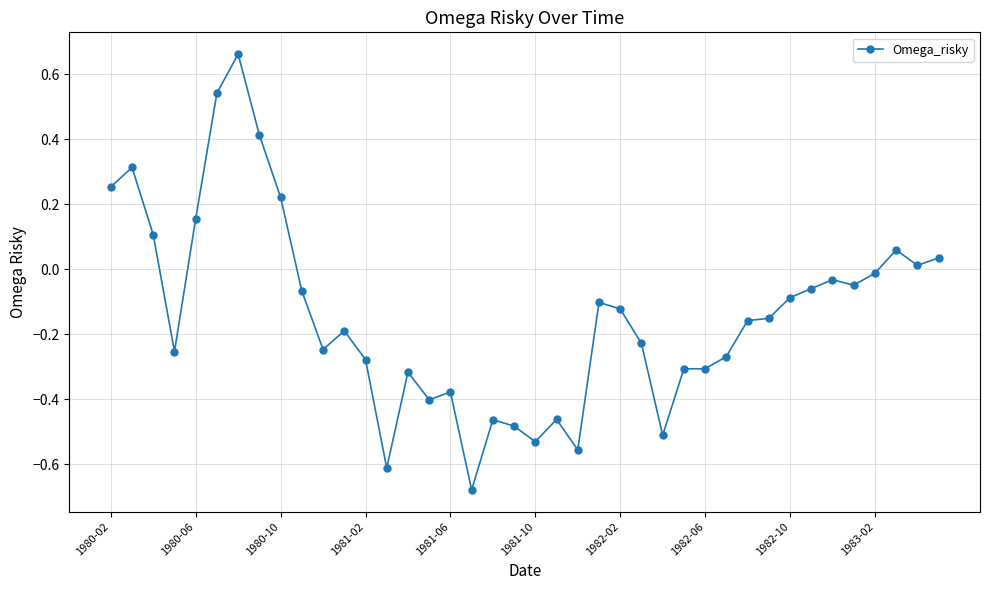

True or false: the data has more than 0 interior local peaks.

True